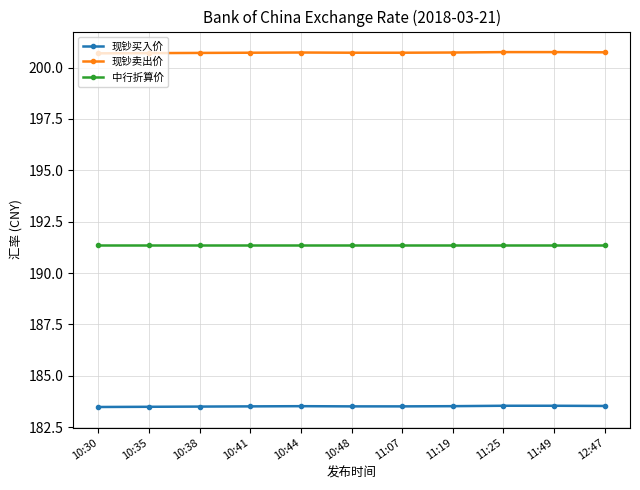

True or false: 中行折算价 and 现钞卖出价 intersect in this chart.

False